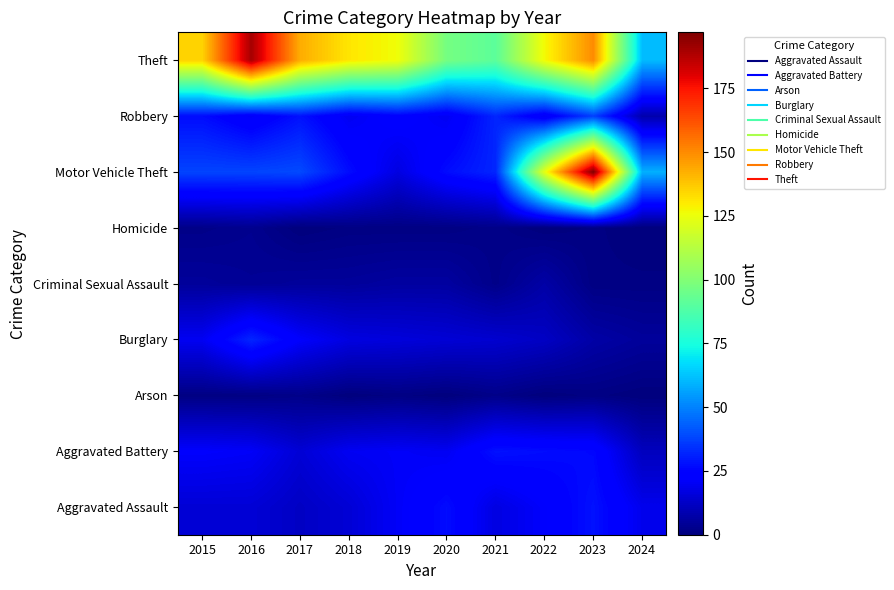

Between 2020 and 2024, which is larger?

2020